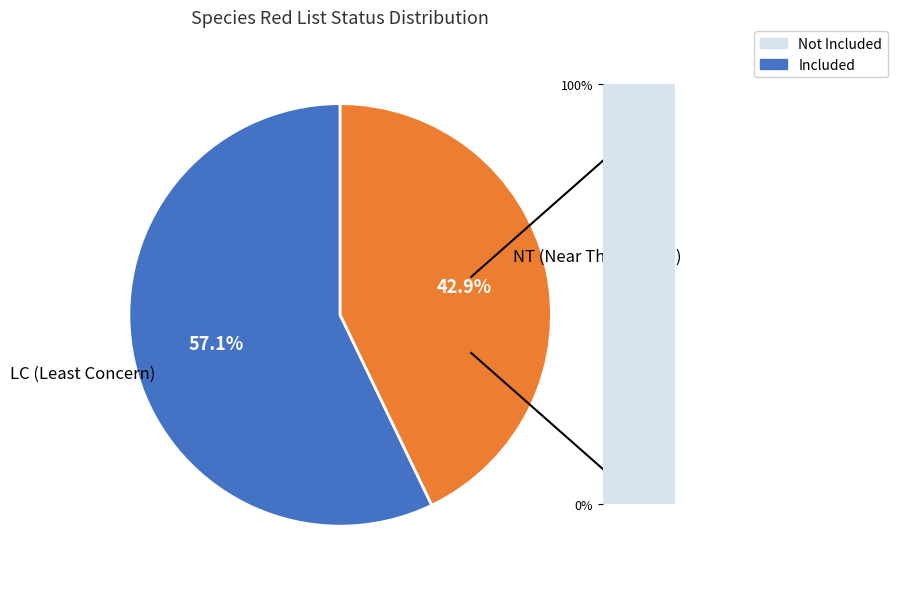

What is the majority slice?

LC (Least Concern)